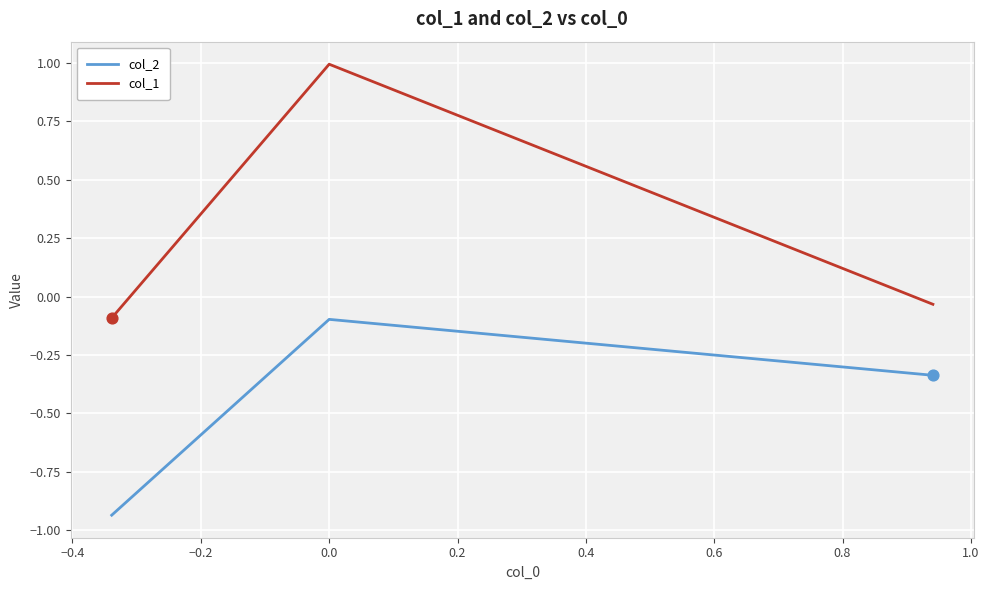

Which series has the largest total across all categories?

col_1